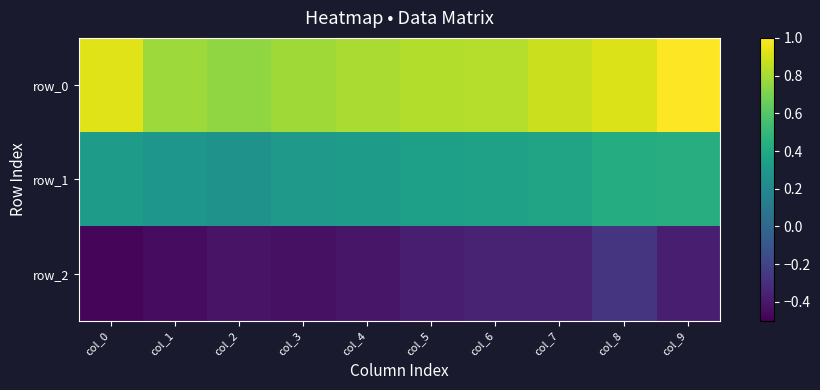

Which series has the largest total across all categories?

row_0